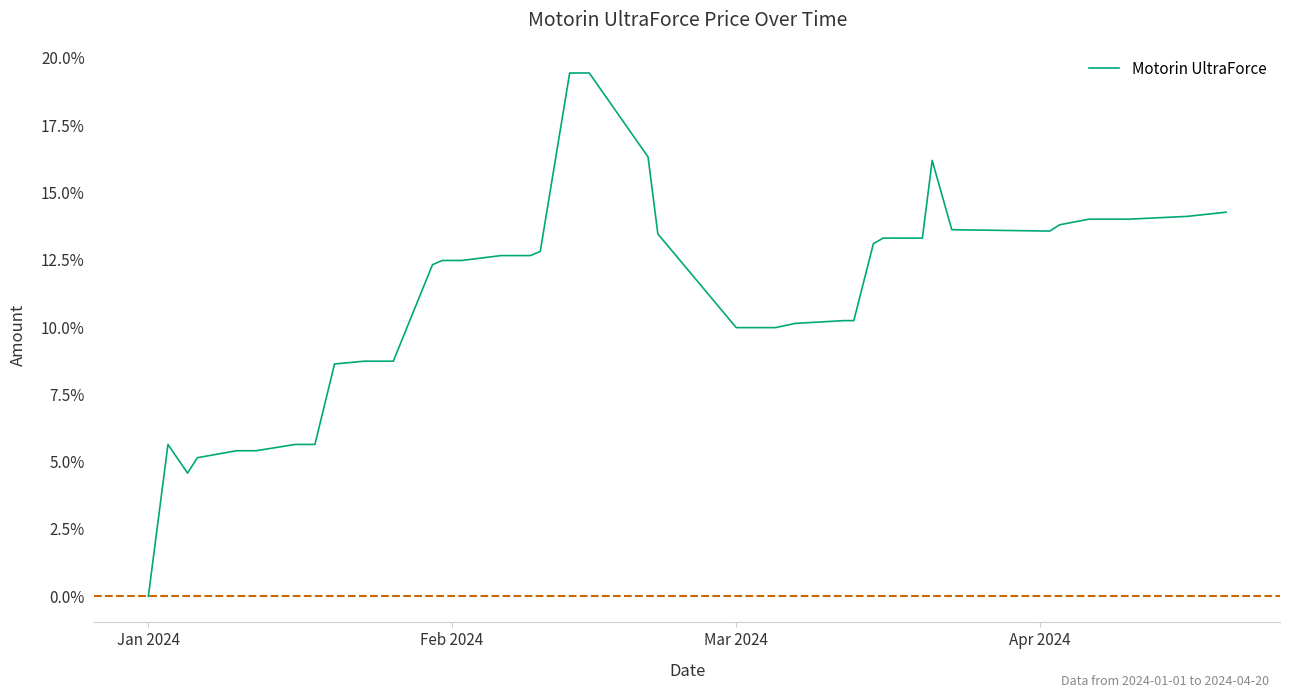

What is the sum of all values?

442.6